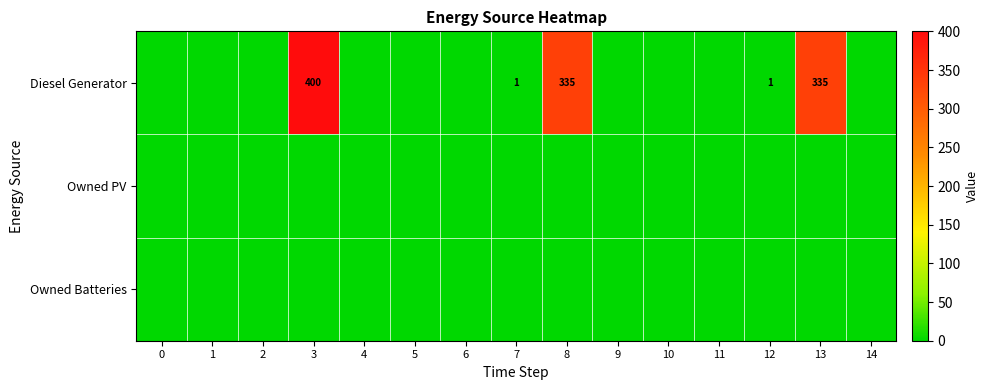

The Diesel Generator series shows 82 at 3. True or false?

False